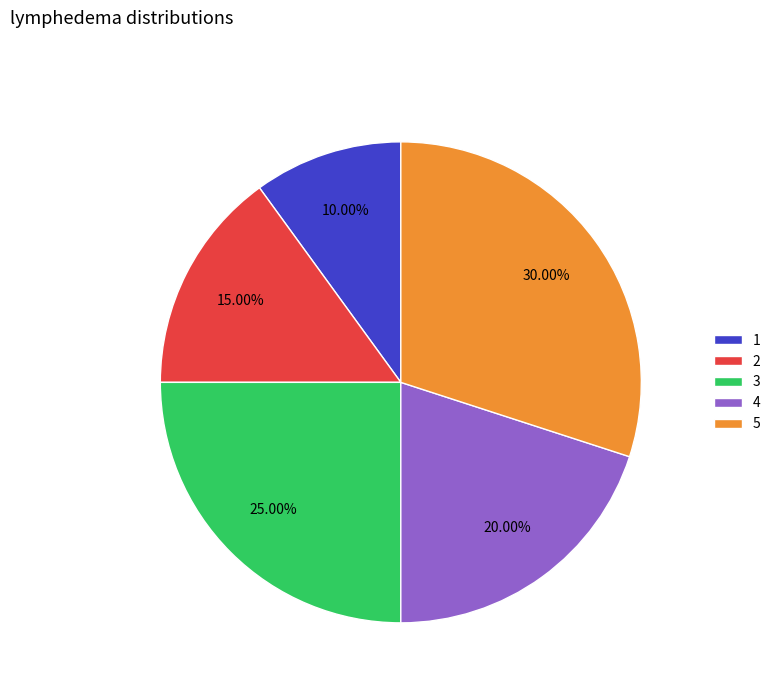

To the nearest percent, what is the difference between the largest and smallest slice percentages?

20%